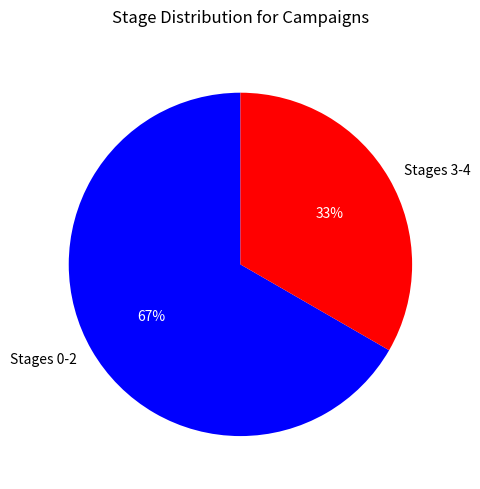

Does any single category account for the majority?

Yes